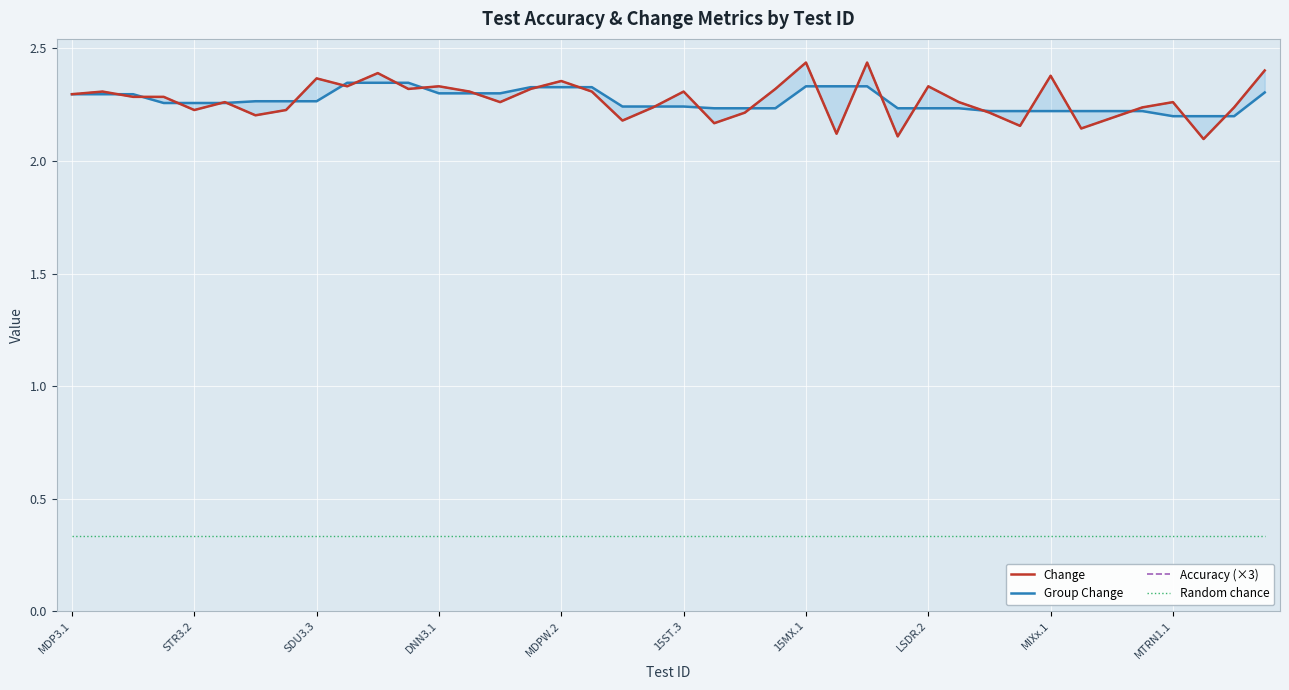

The value of Change at 26 is 2.4. True or false?

True